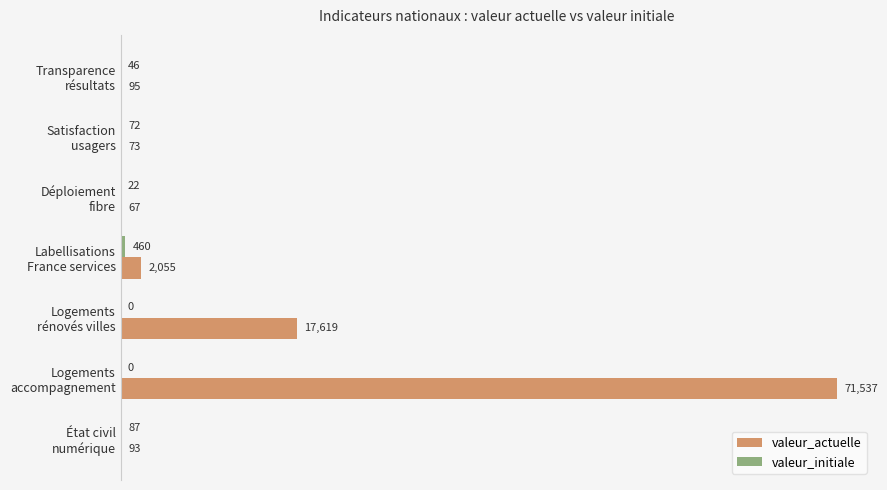

At which category is the sum across all series the highest?

Logements
accompagnement